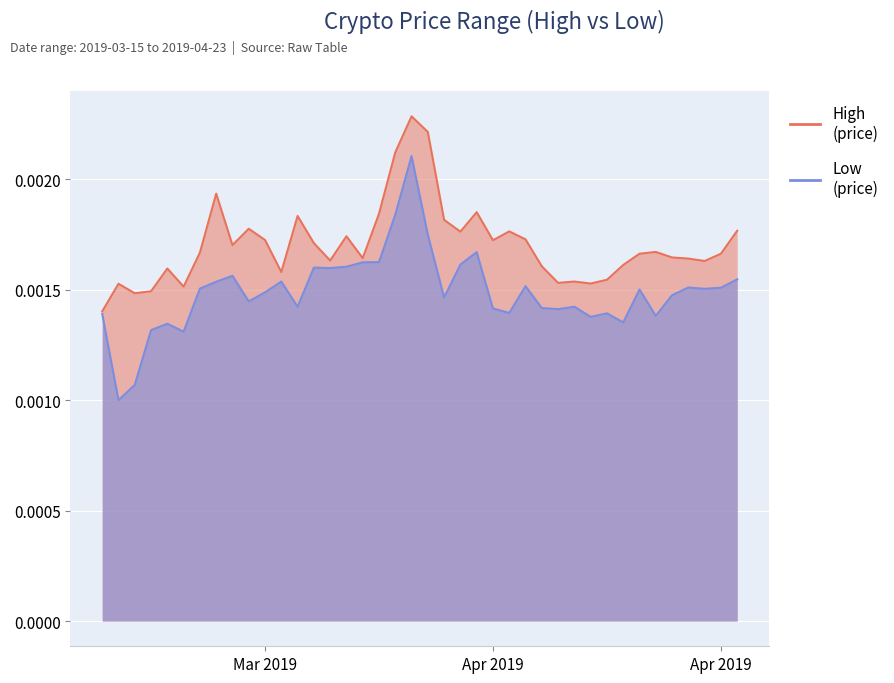

Is it true that Low equals 0.0 at 2019-03-21?

False